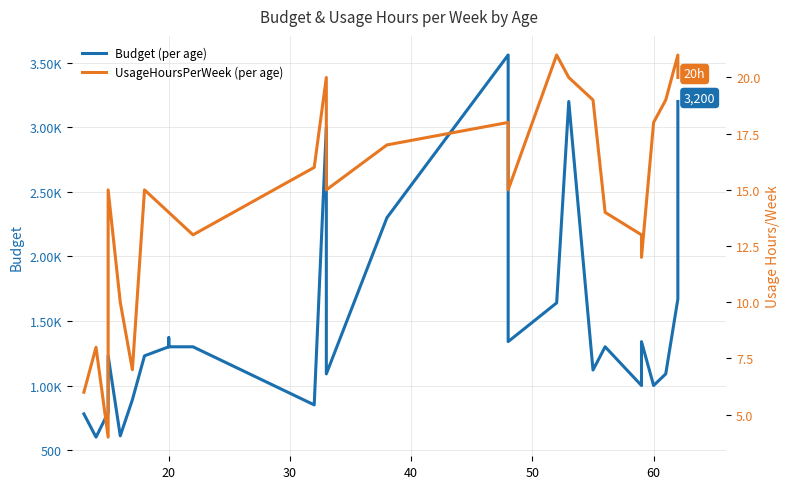

What is the sum of all UsageHoursPerWeek (per age) values?

398